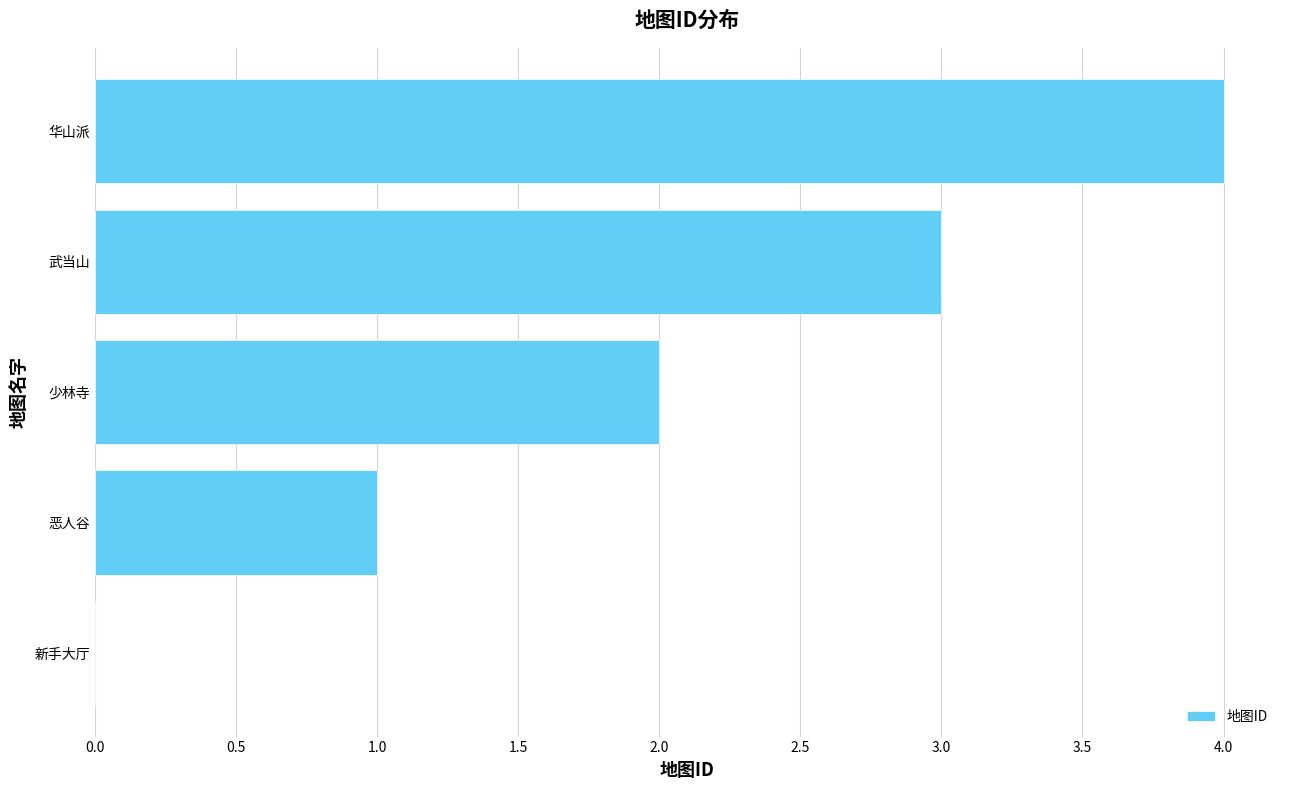

What is the sum of all values?

10